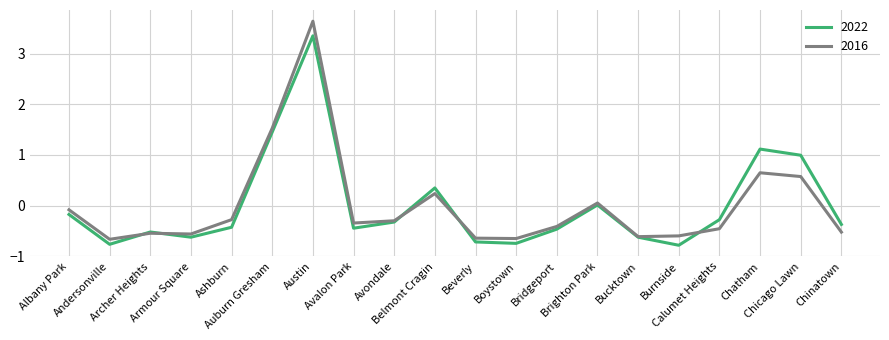

Count the number of categories in the chart.

20